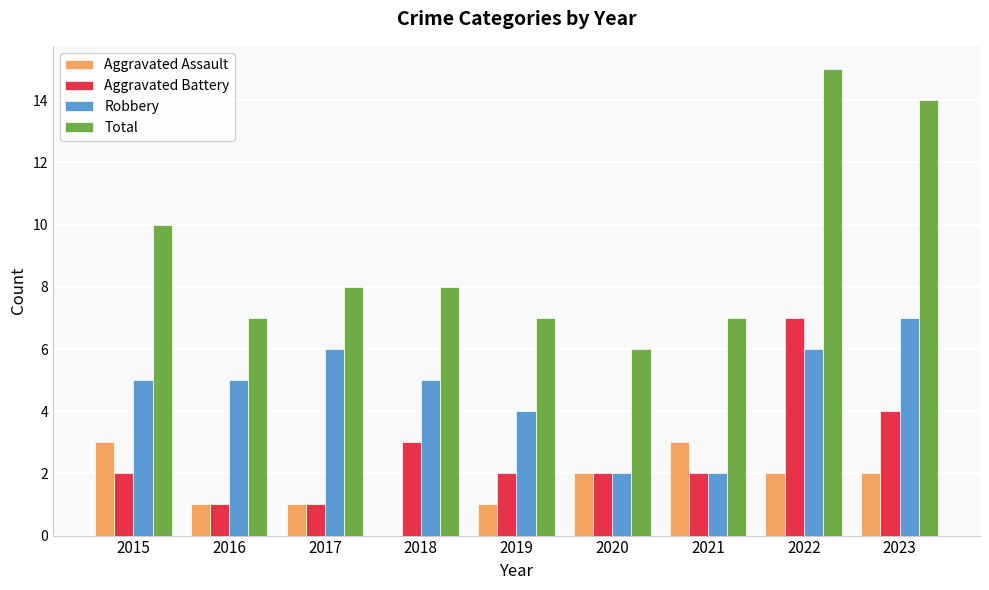

Is the value of Aggravated Battery at 2016 greater than the value of Total at 2019?

No